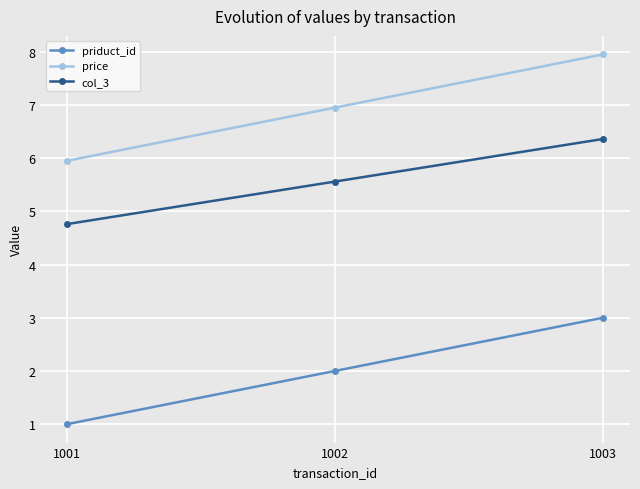

At which category is the sum across all series the highest?

1003